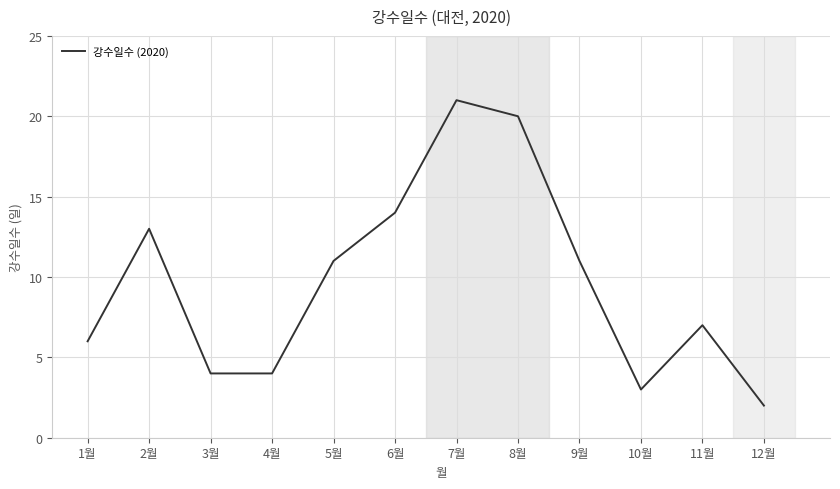

What is the difference between the maximum and minimum values?

19